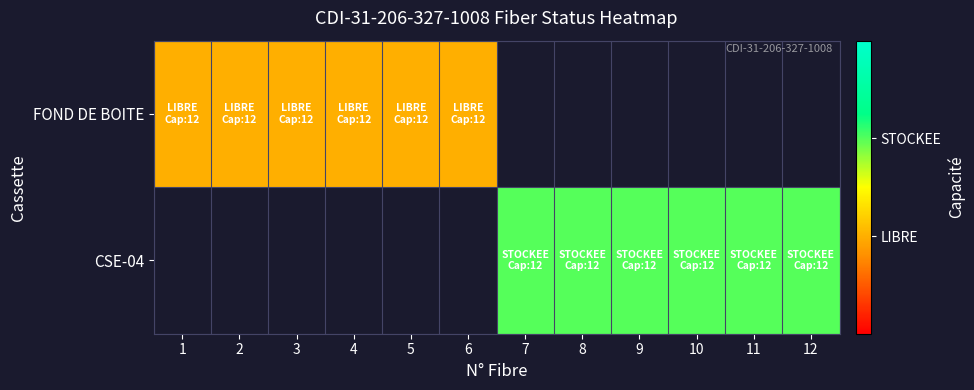

What is the highest value of the FOND DE BOITE series?

1.0